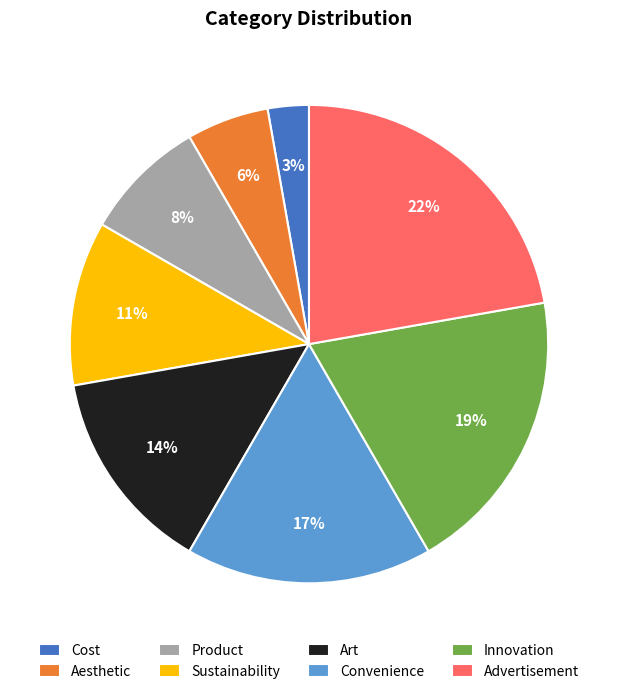

To the nearest percent, what is the average slice percentage?

12%